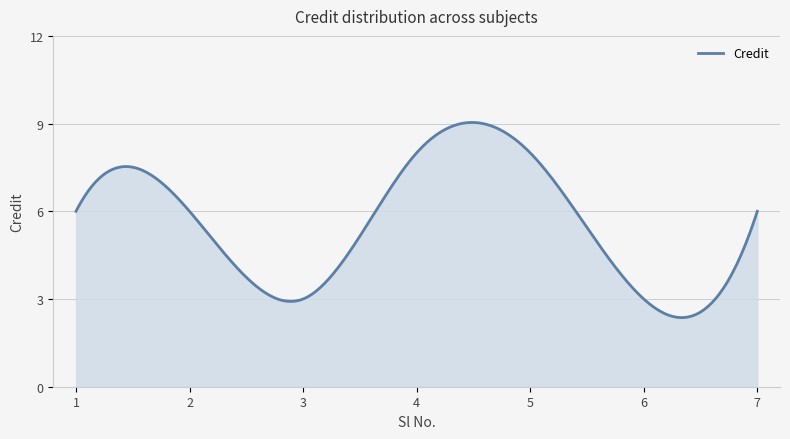

What is the sum of all values?

1681.7